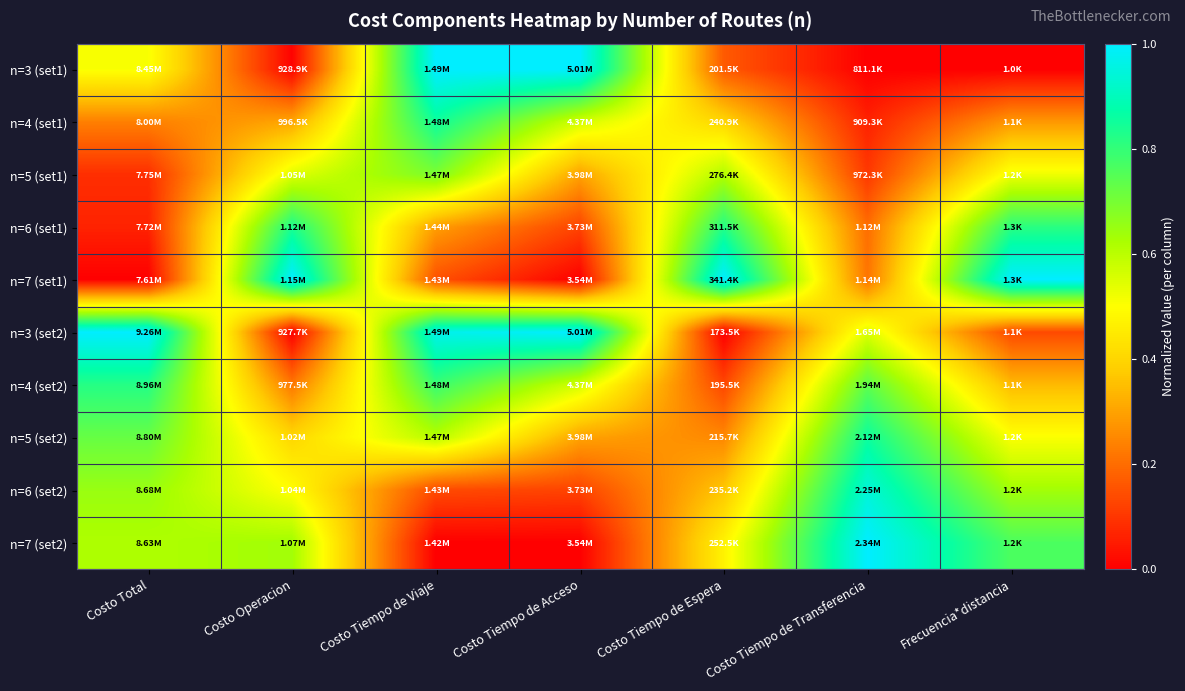

At Frecuencia*distancia, list the series in order from smallest to largest.

n=3 (set1), n=3 (set2), n=4 (set1), n=4 (set2), n=5 (set2), n=5 (set1), n=6 (set2), n=7 (set2), n=6 (set1), n=7 (set1)